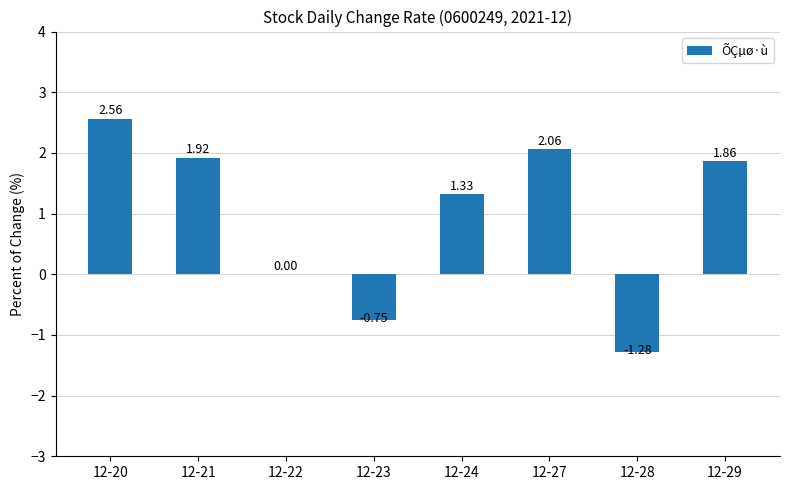

Between 12-21 and 12-22, which is larger?

12-21